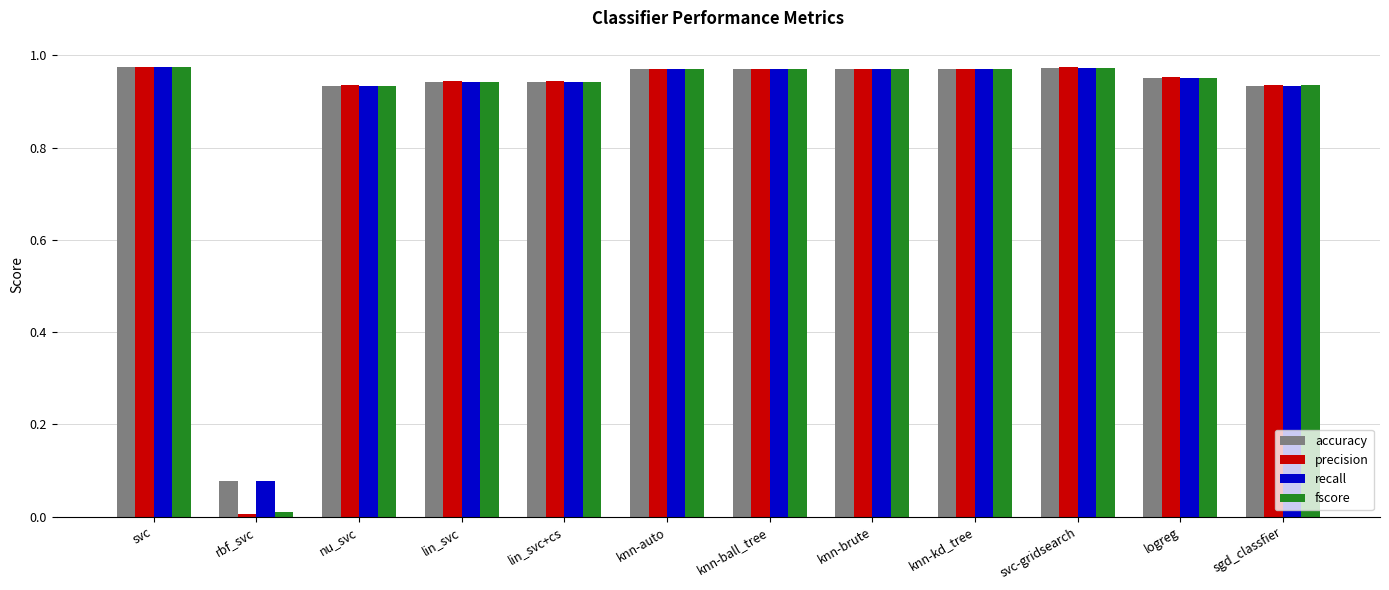

What is the sum of all precision values?

10.6